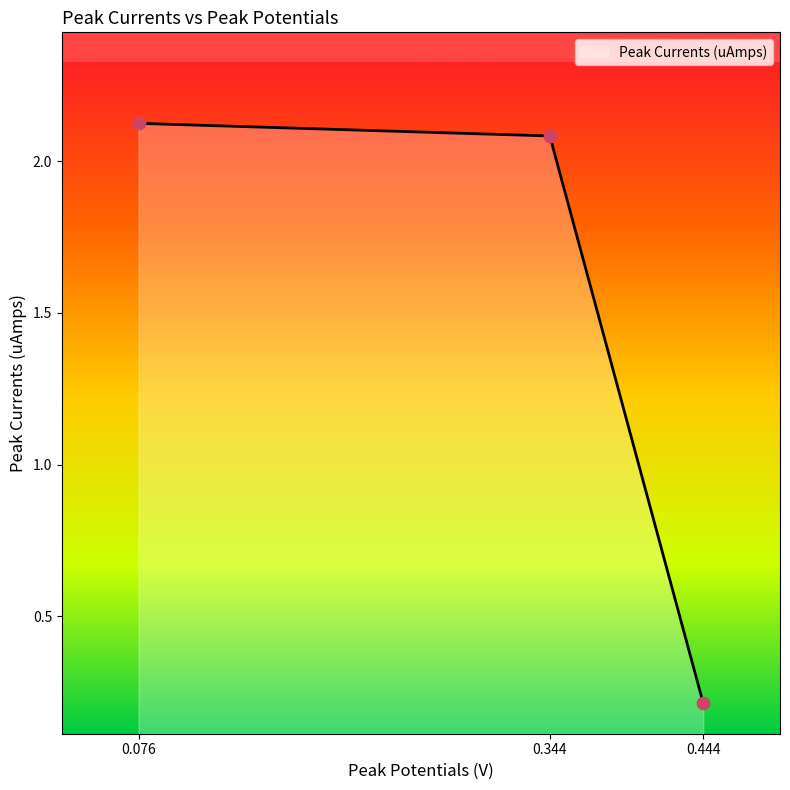

Between 0.076 and 0.444, which is larger?

0.076